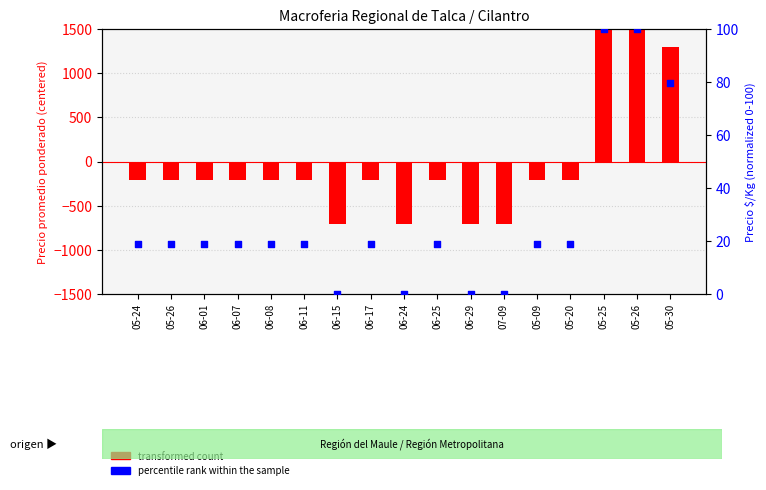

At which category is the sum across all series the highest?

05-25